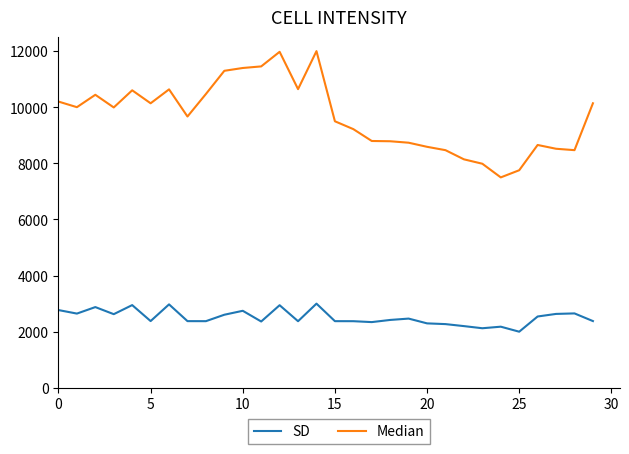

Which series has the largest total across all categories?

Median